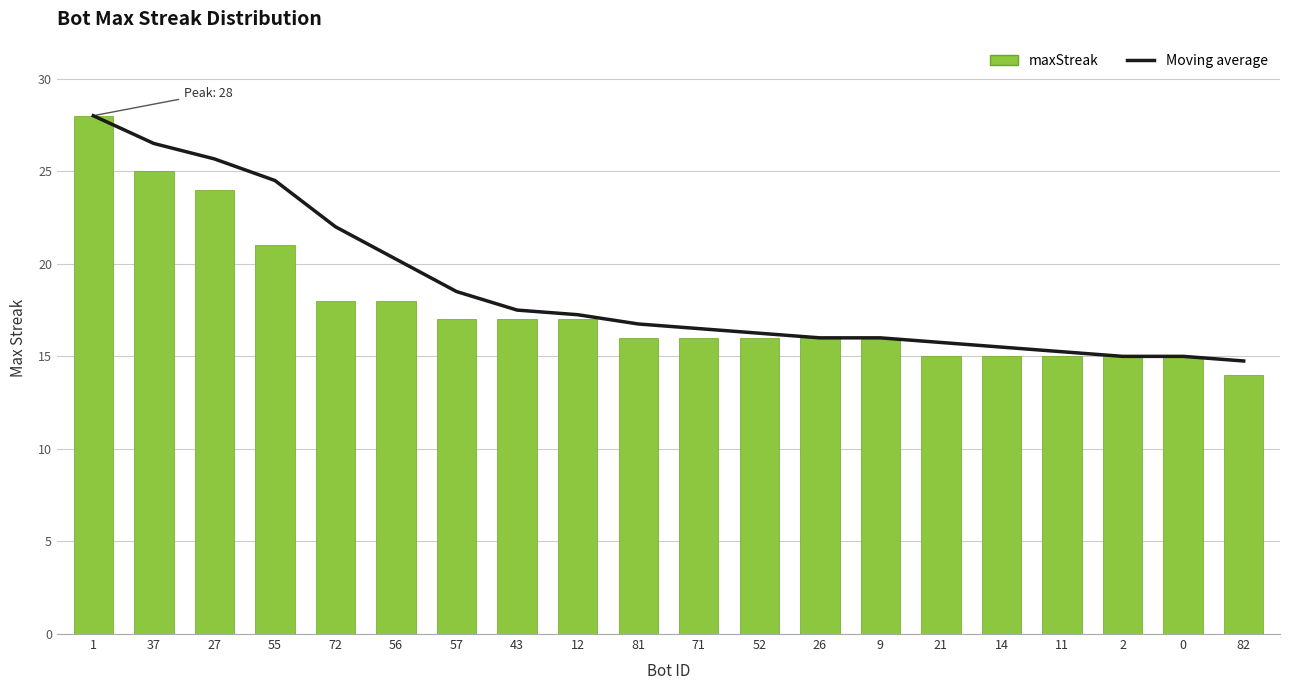

What is the difference between the second highest and second lowest values in the maxStreak series?

10.0